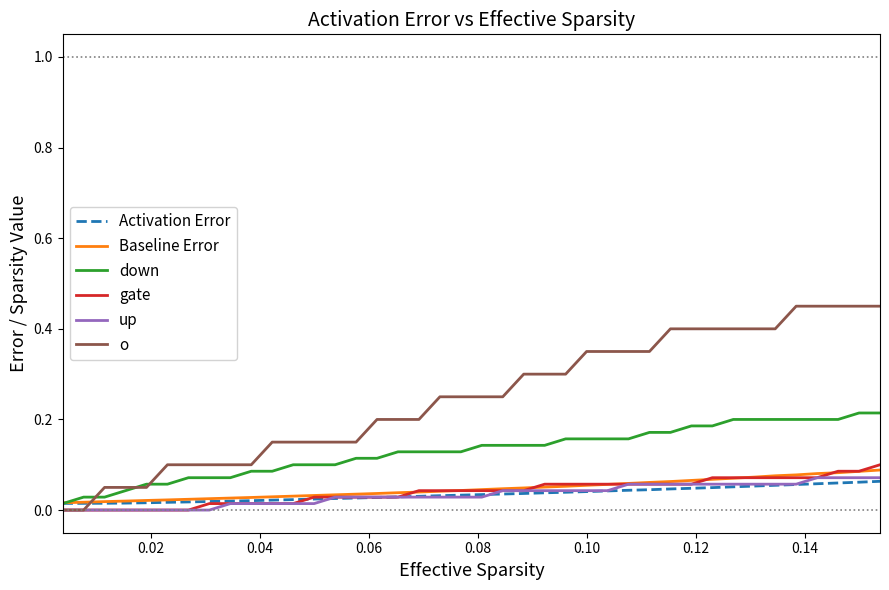

Which series ends up on top after the final intersection of o and down?

o